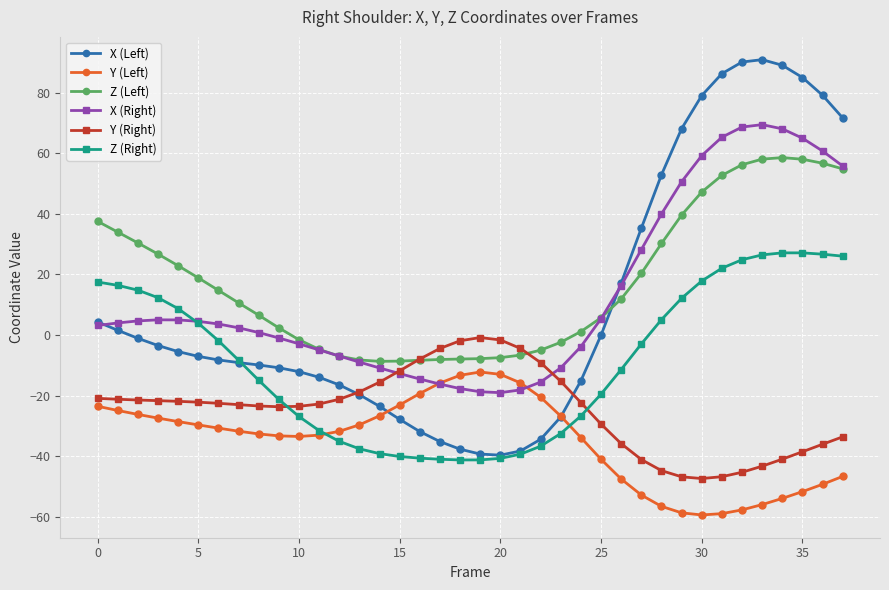

At how many categories does at least one series exceed 9?

20